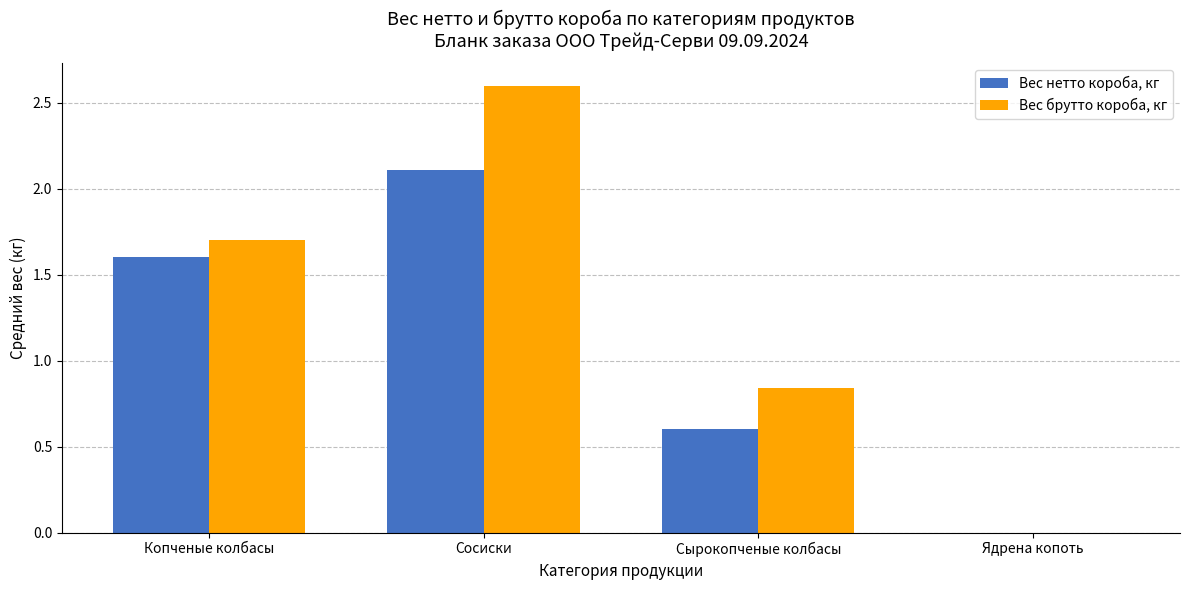

Between Копченые колбасы and Сырокопченые колбасы, which series saw the biggest shift?

Вес нетто короба, кг